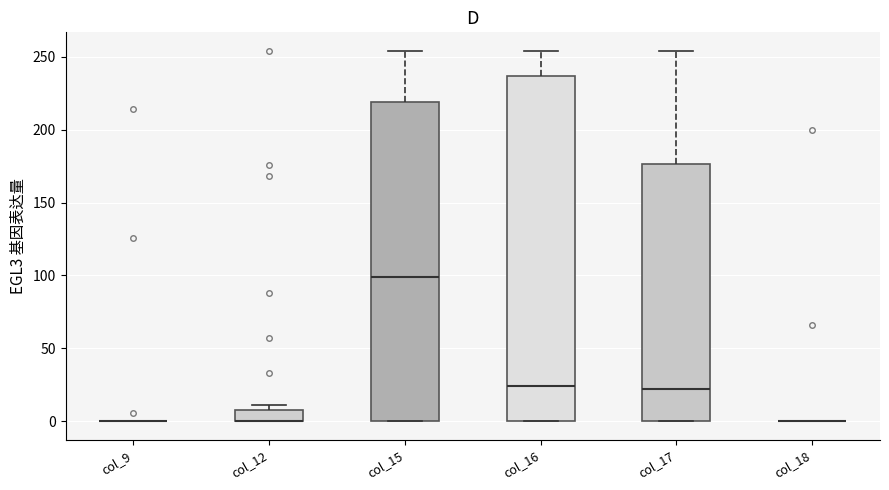

Reading left to right, read every box against the y-axis: the position of its median line, the range the box covers, and the ends of its whiskers. The values are not printed on the chart, so give them approximately, as read against the axis.

col_9: box collapsed to a line at 0, whiskers 0 to 0
col_12: median 0 (drawn on the box's lower edge), box 0 to 10, whiskers 0 to 10 (just above the box's upper edge)
col_15: median 100, box 0 to 220, whiskers 0 to 255
col_16: median 25, box 0 to 235, whiskers 0 to 255
col_17: median 20, box 0 to 175, whiskers 0 to 255
col_18: box collapsed to a line at 0, whiskers 0 to 0